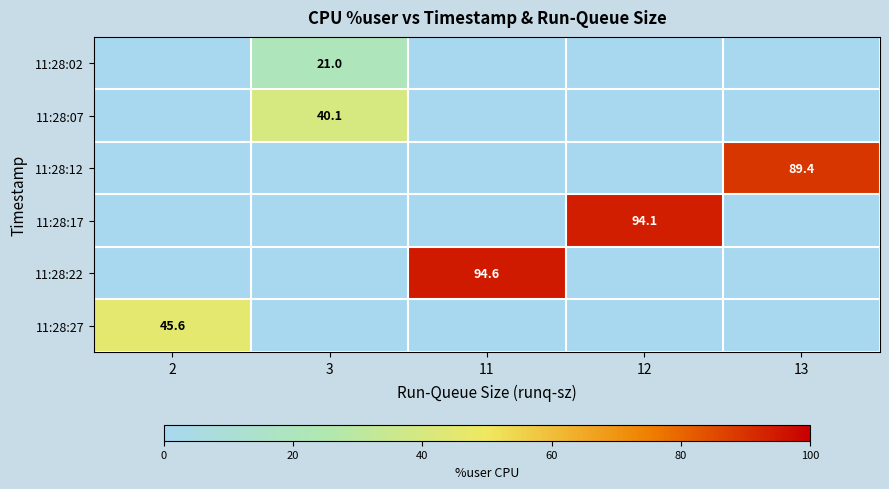

The value of 11:28:12 at 13 is 89.4. True or false?

True